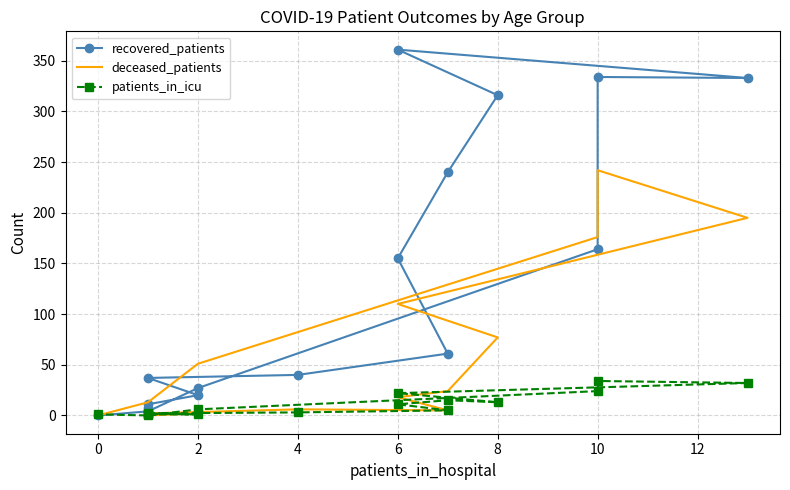

Does the chart have visible grid lines?

Yes